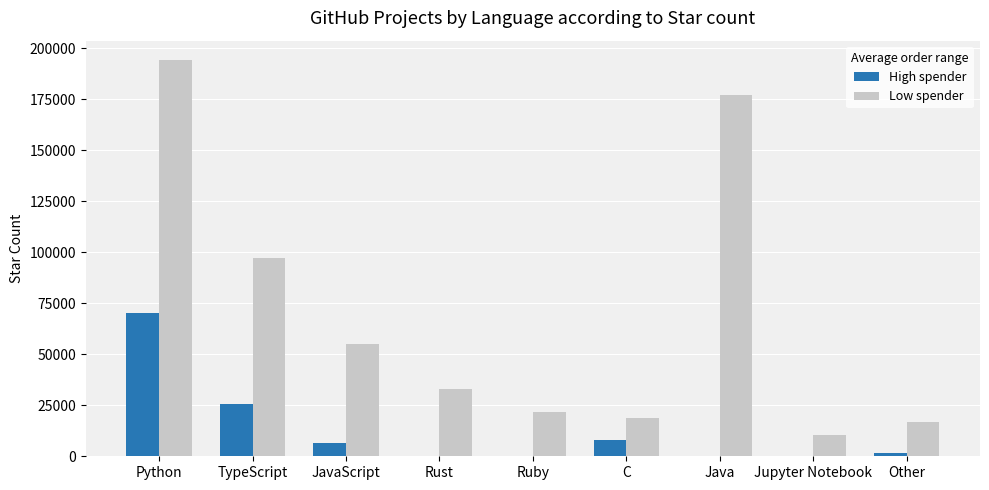

What is the sum of all Low spender values?

623317